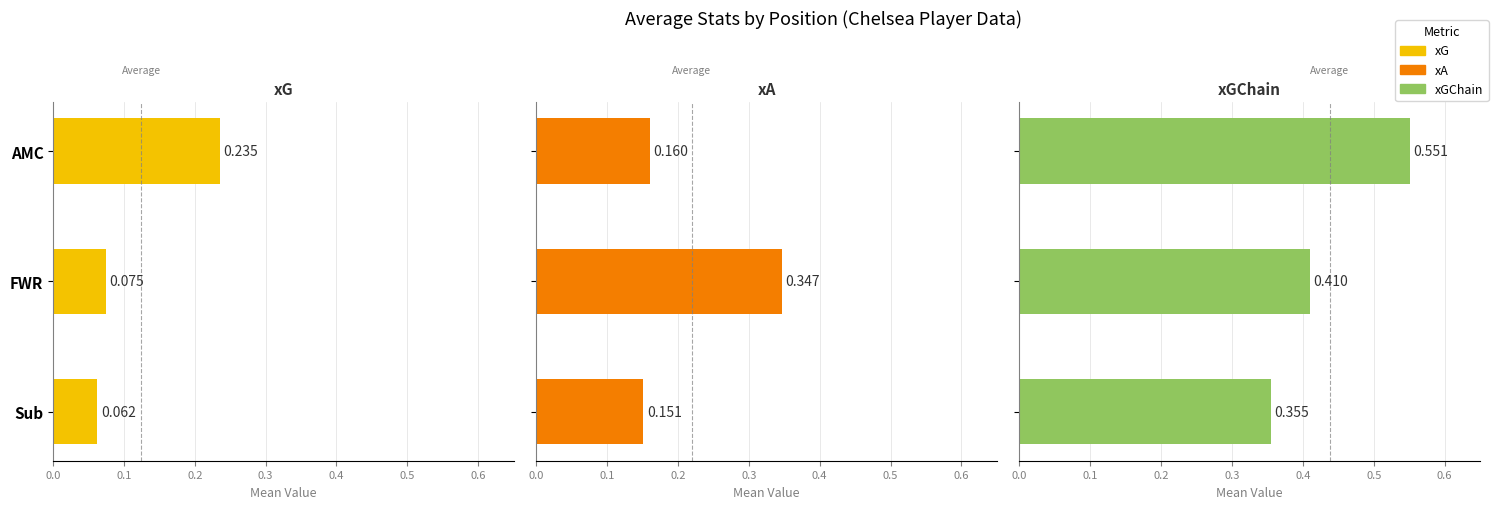

Reading left to right, extract all data points from this chart.

xG: 0.2	0.1	0.1
xA: 0.2	0.3	0.2
xGChain: 0.6	0.4	0.4